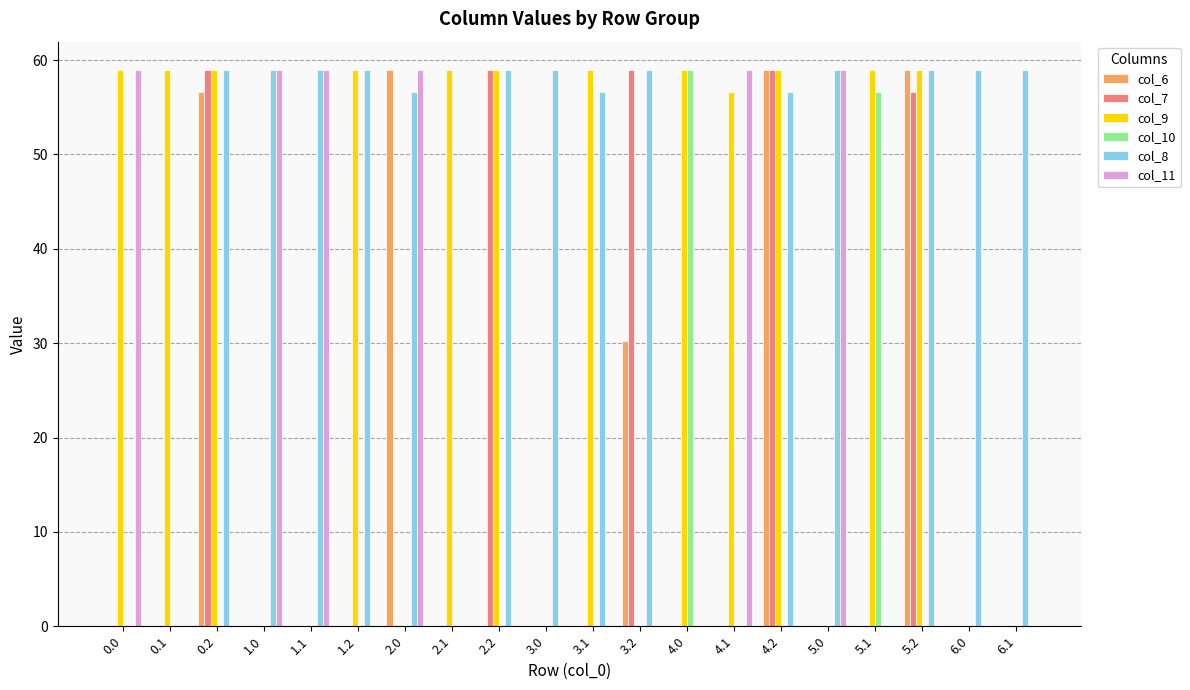

What is the sum of all col_9 values?

705.6